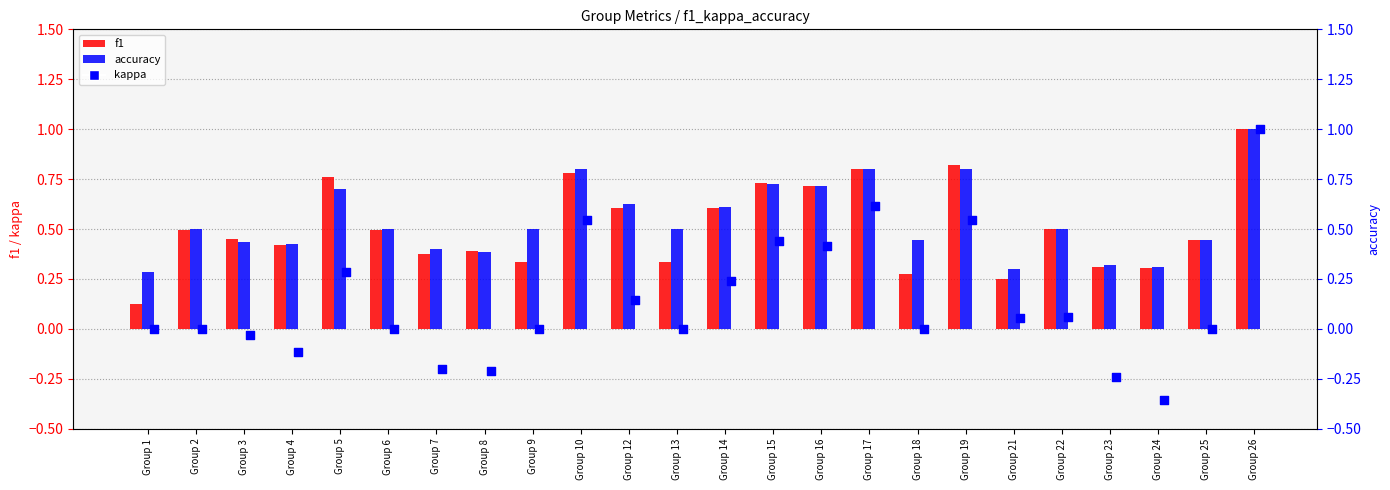

What is the total value across all series at Group 7?

0.6